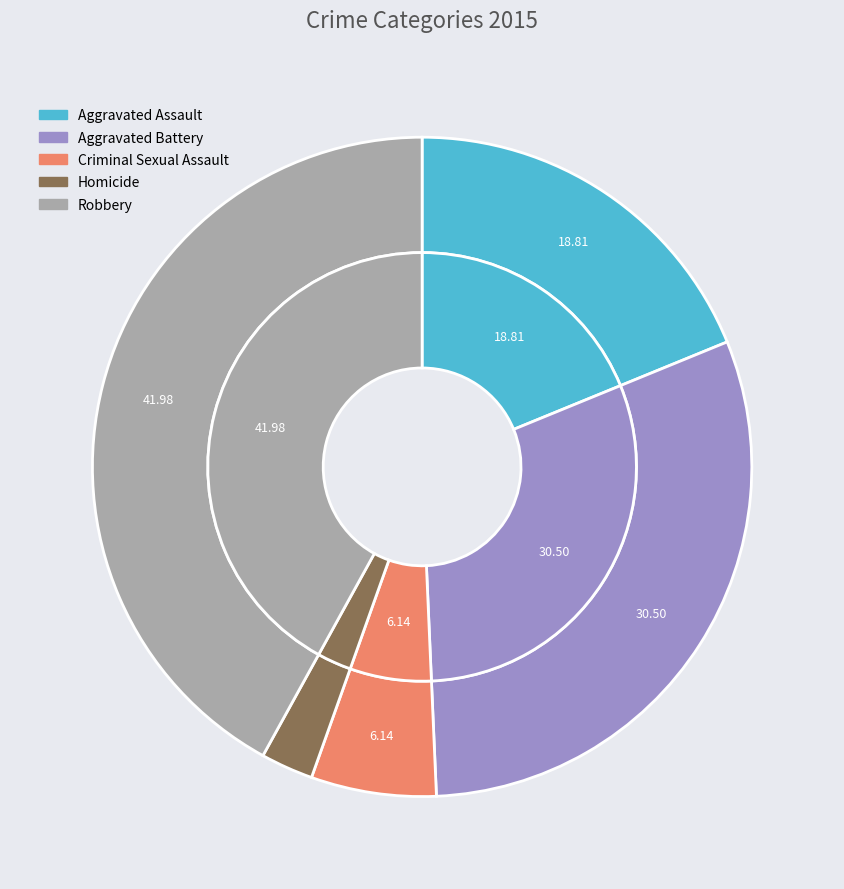

Rank the categories by value from lowest to highest.

Homicide, Criminal Sexual Assault, Aggravated Assault, Aggravated Battery, Robbery